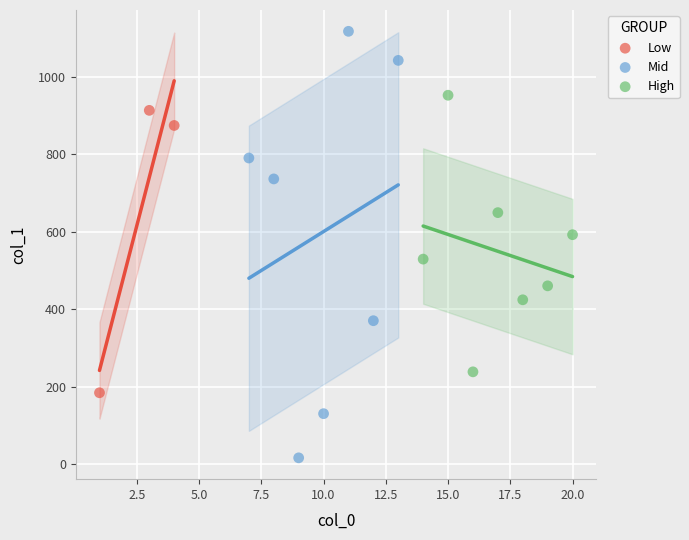

Which series has the largest Y range (max minus min)?

Mid